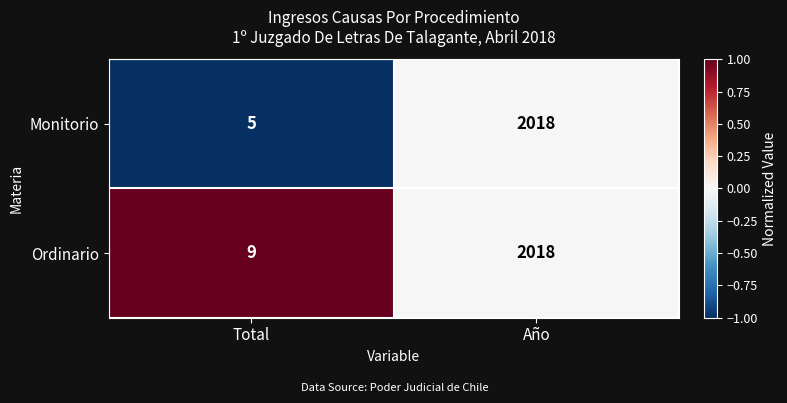

Reading left to right, extract all data points from this chart.

Monitorio: 5	2018
Ordinario: 9	2018